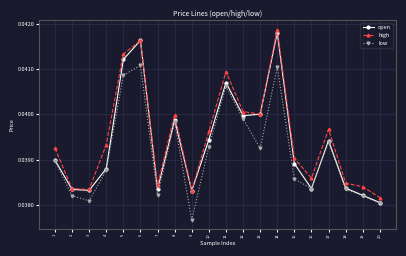

Which series changed the most between 2 and 6?

open